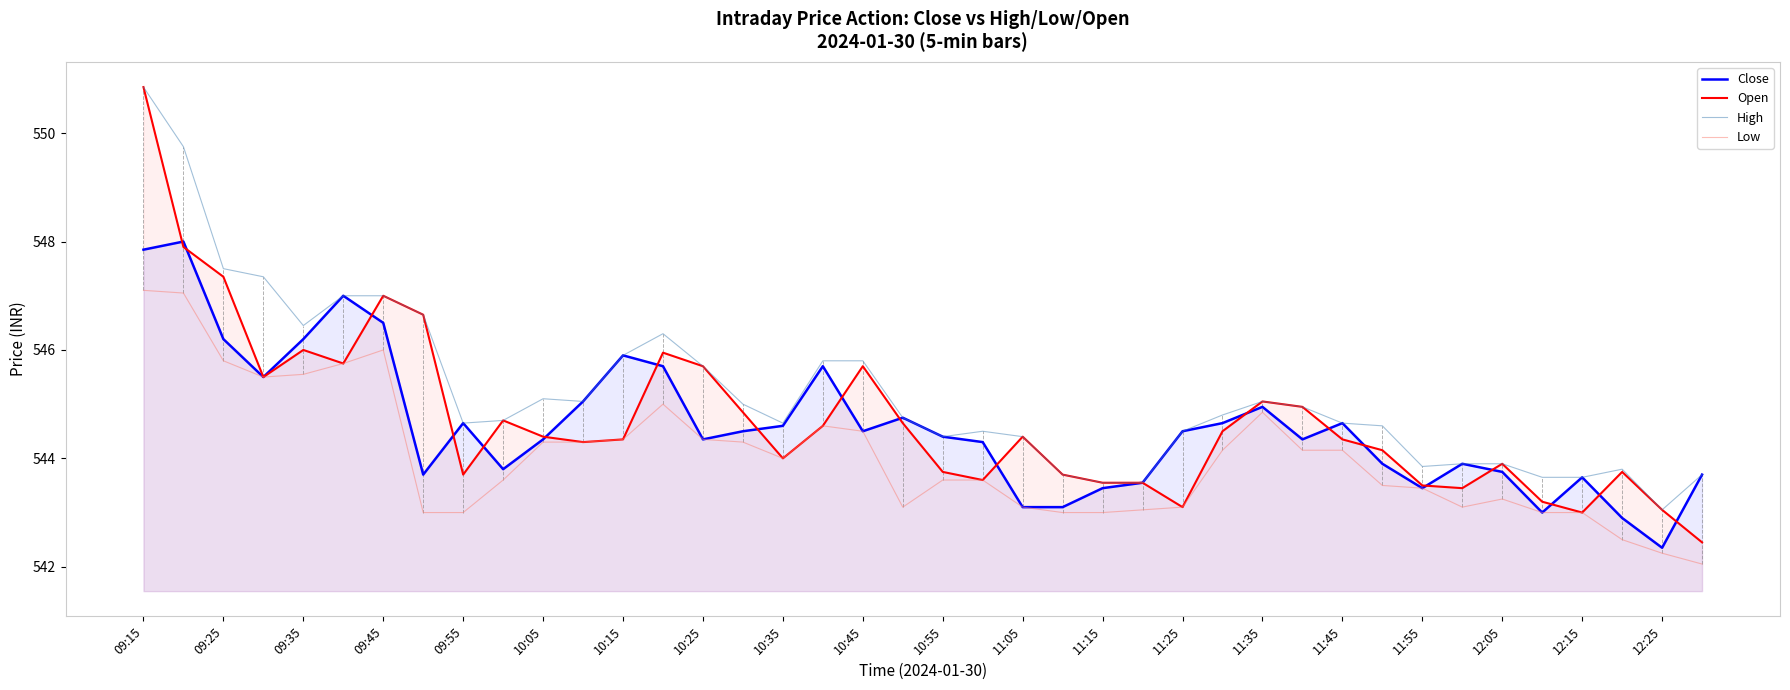

How many interior local valleys does the High series have?

7